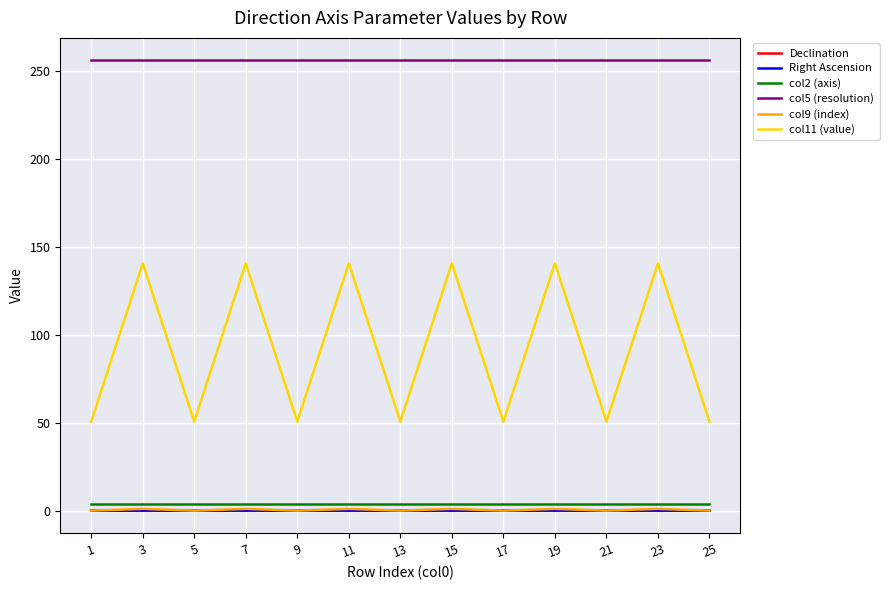

The col2 (axis) series shows 4.0 at 19. True or false?

True